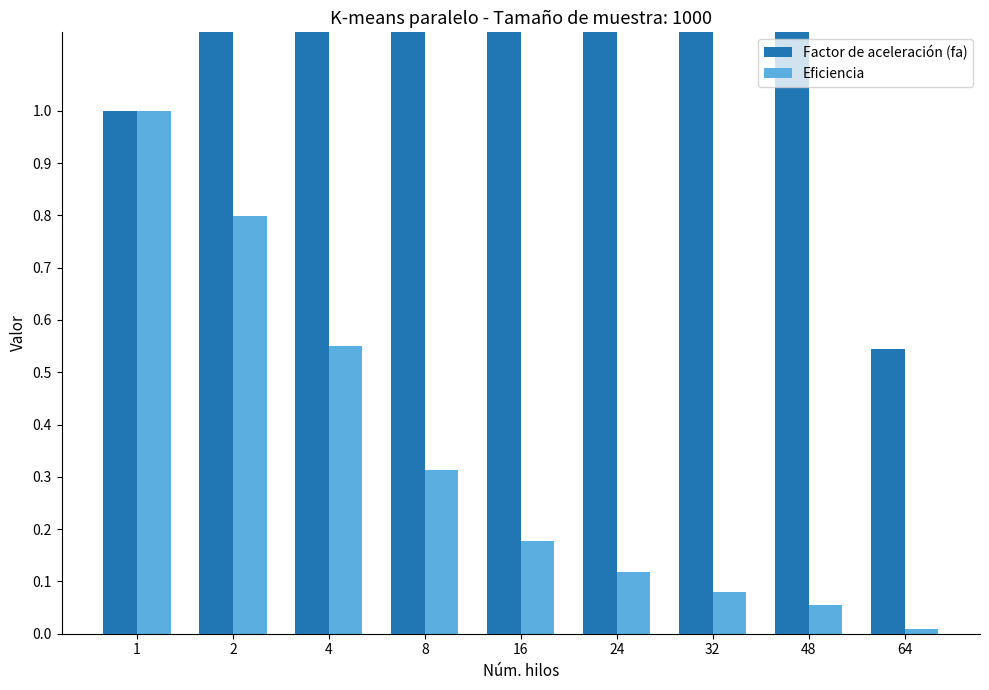

What is the difference between the second highest and minimum values in the Eficiencia series?

0.8